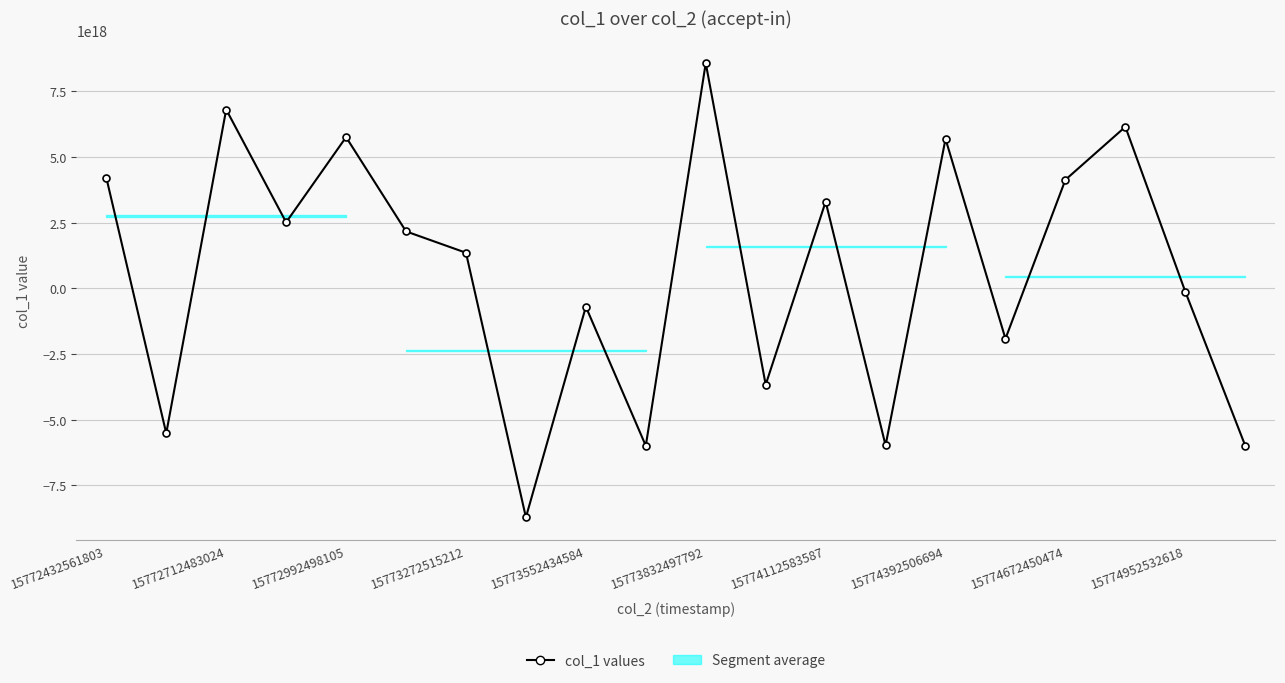

The chart shows a value of -170108074853922112 at 15774952532618. True or false?

False